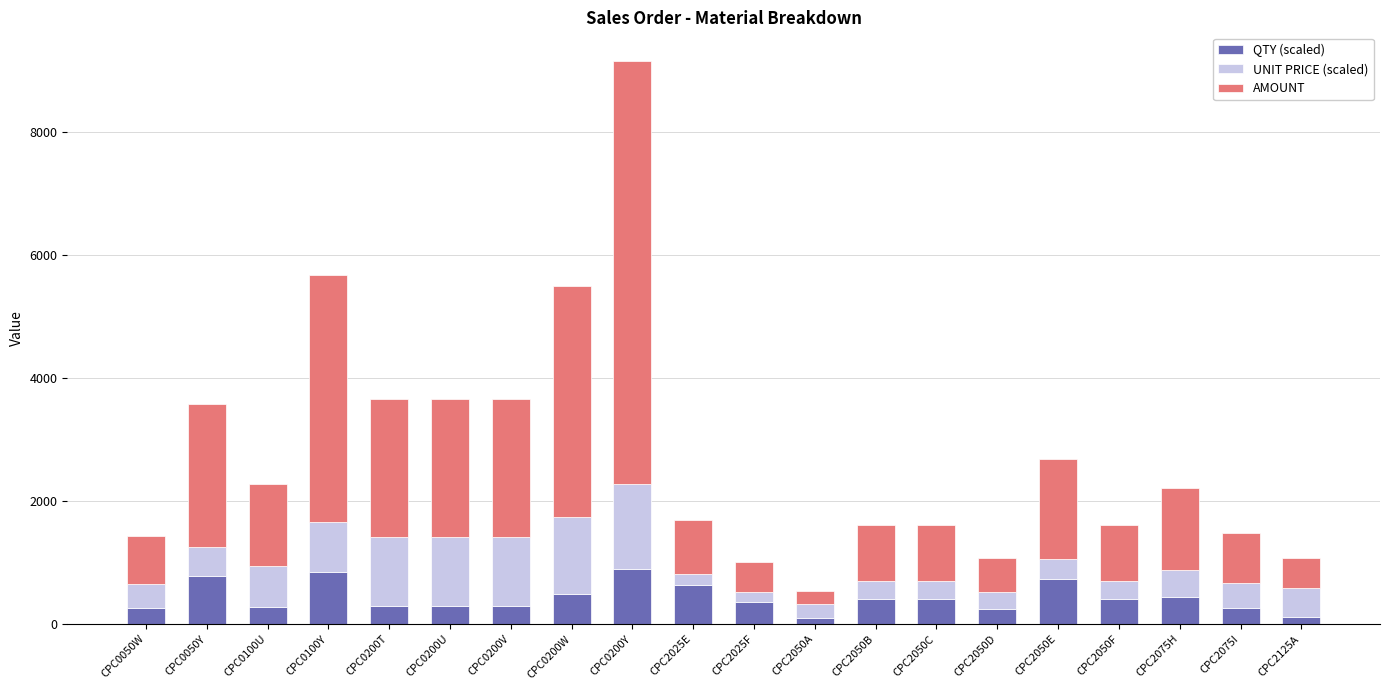

What is the difference between the maximum and second lowest values in the QTY (scaled) series?

793.3